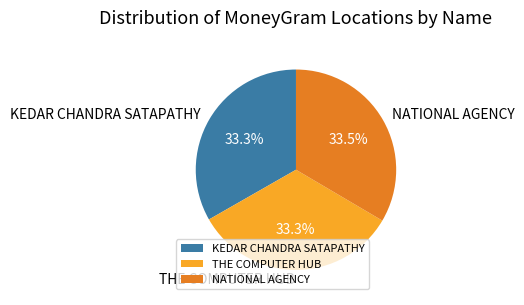

How much of the chart is everything except KEDAR CHANDRA SATAPATHY?

66.7%